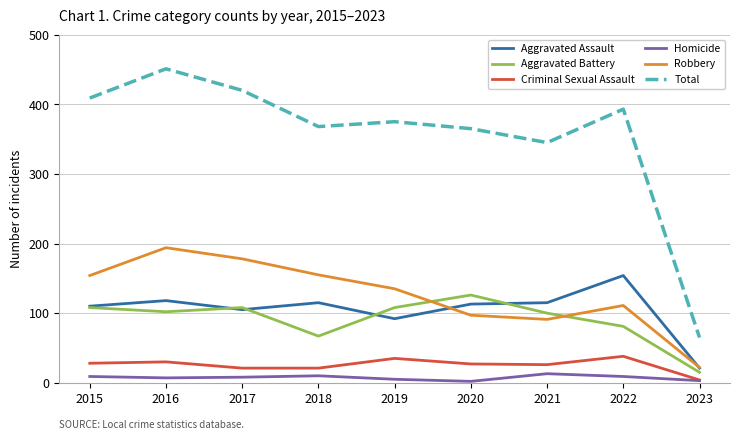

Which category has the highest value across all series?

2016